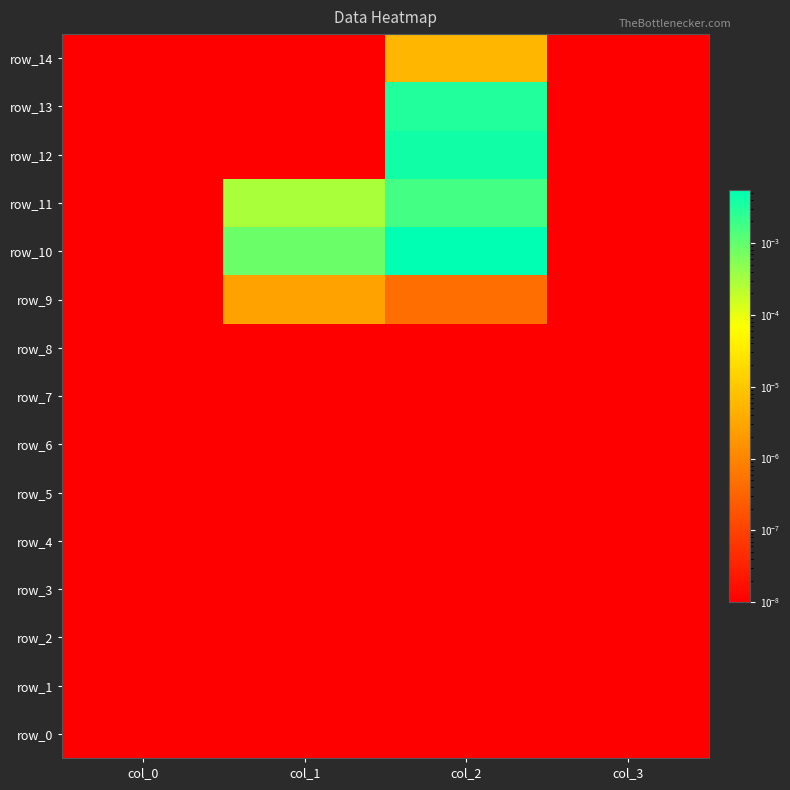

Rank the series by their maximum value, from highest to lowest.

row_10, row_12, row_13, row_11, row_14, row_9, row_0, row_1, row_2, row_3, row_4, row_5, row_6, row_7, row_8